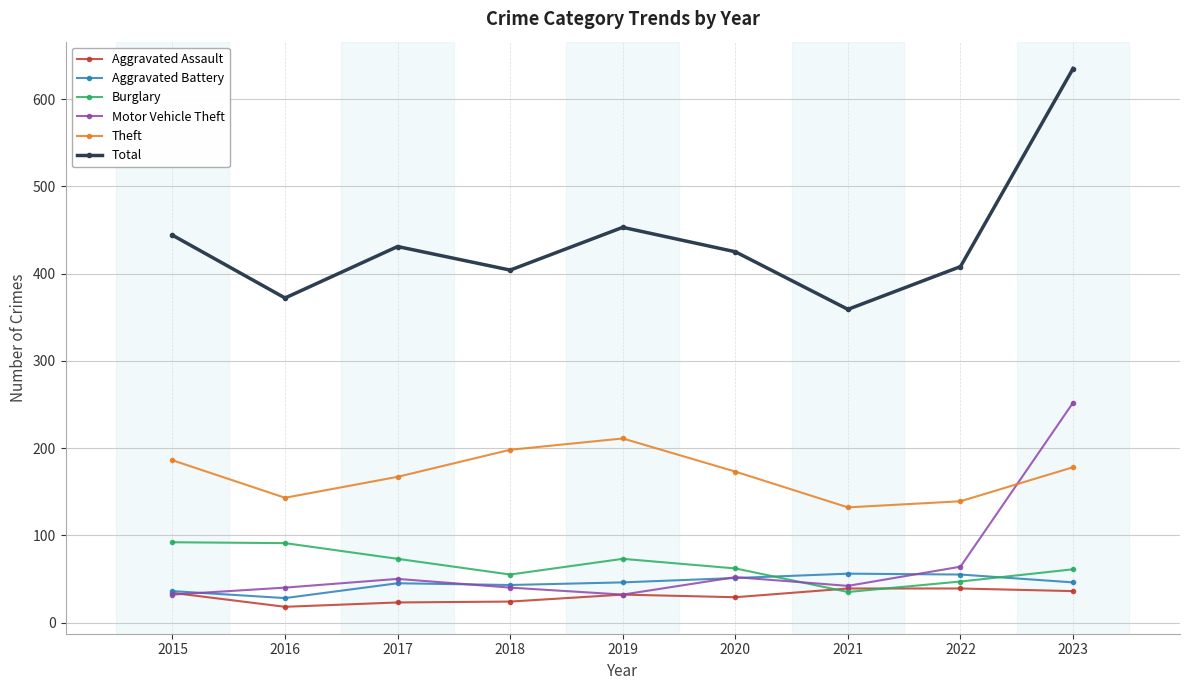

Which category has the highest value across all series?

2023